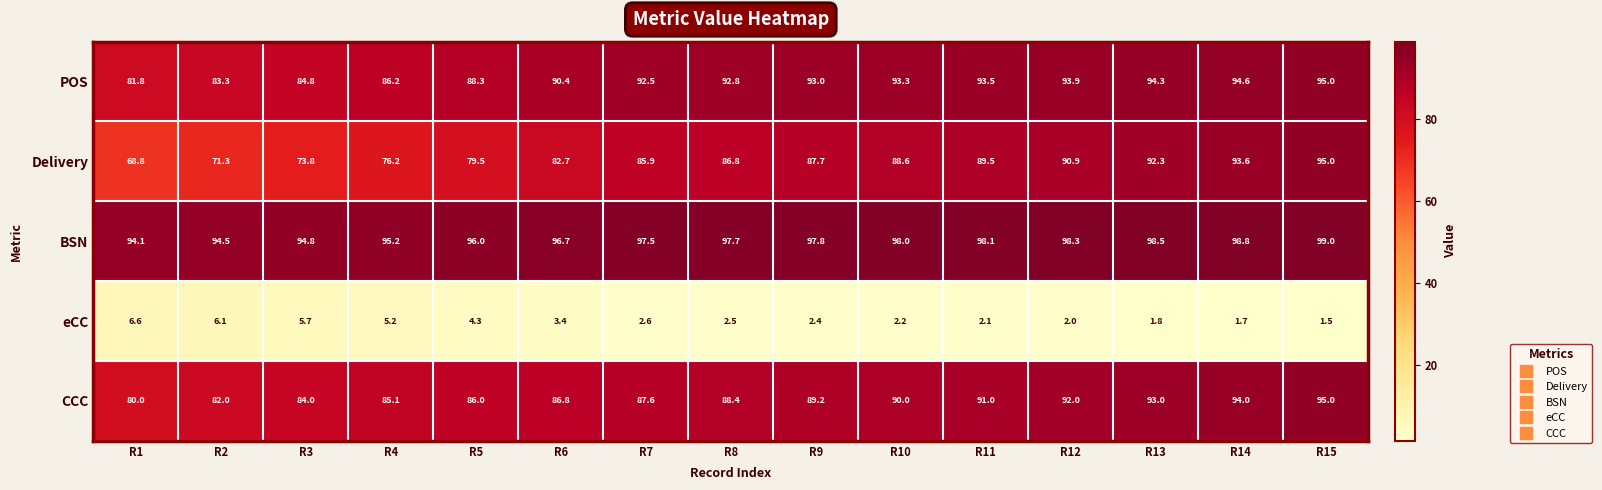

Which series has the largest total across all categories?

BSN